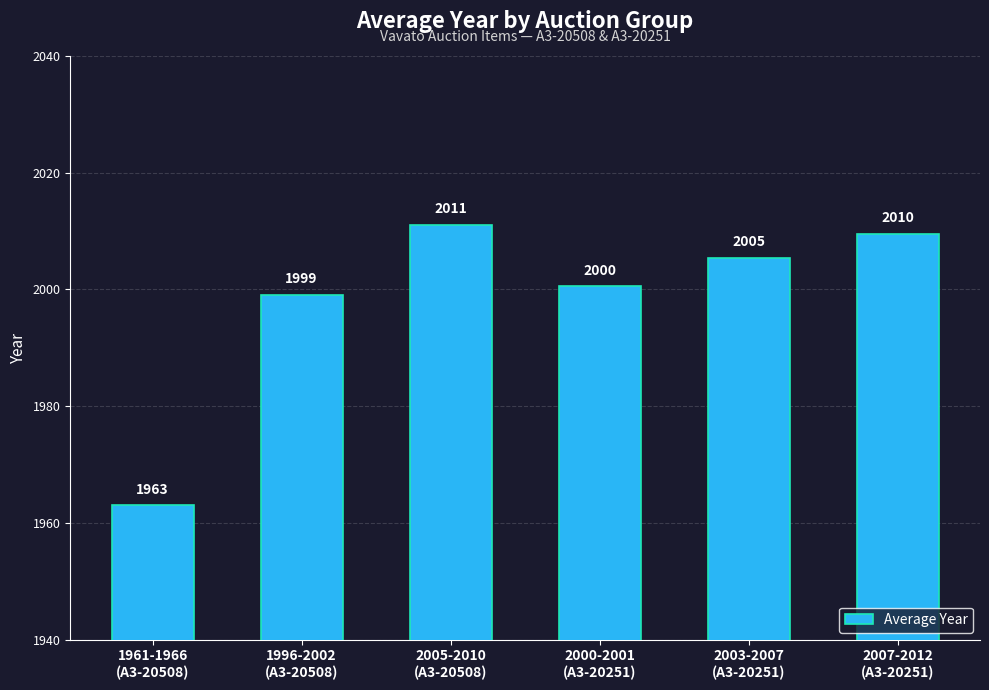

Which has a higher value, 1961-1966
(A3-20508) or 2000-2001
(A3-20251)?

2000-2001
(A3-20251)